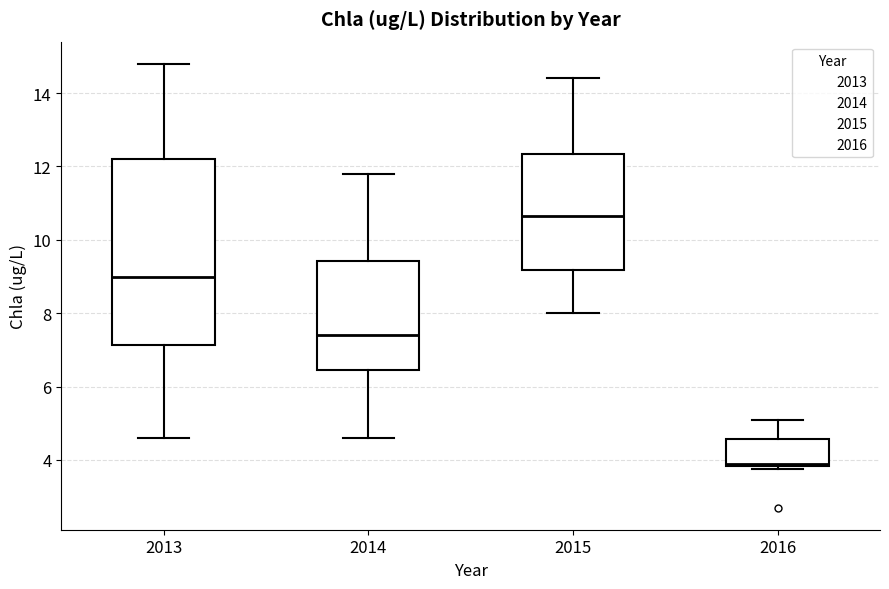

Reading left to right, read every box against the y-axis: the position of its median line, the range the box covers, and the ends of its whiskers. The values are not printed on the chart, so give them approximately, as read against the axis.

2013: median 9.0, box 7.2 to 12.2, whiskers 4.6 to 14.8
2014: median 7.4, box 6.4 to 9.4, whiskers 4.6 to 11.8
2015: median 10.6, box 9.2 to 12.4, whiskers 8.0 to 14.4
2016: median 4.0, box 3.8 to 4.6, whiskers 3.8 (just below the box's lower edge) to 5.2